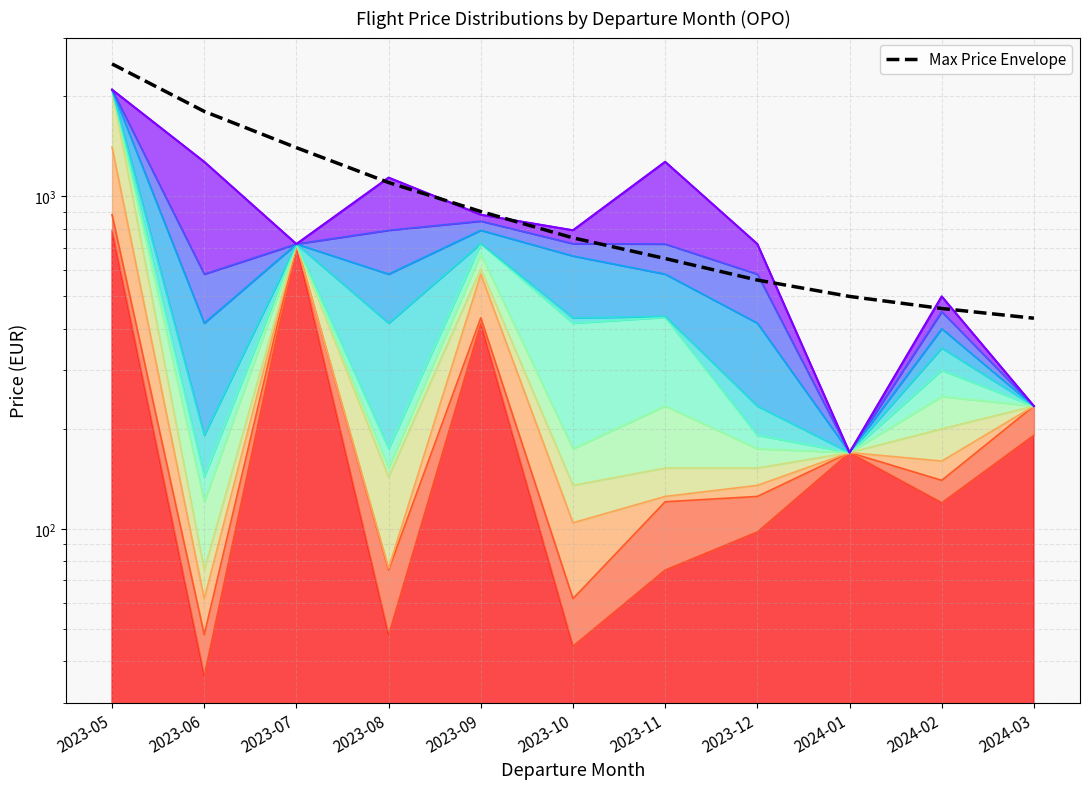

What is the change in value from 2023-05 to 2023-12?

-1940